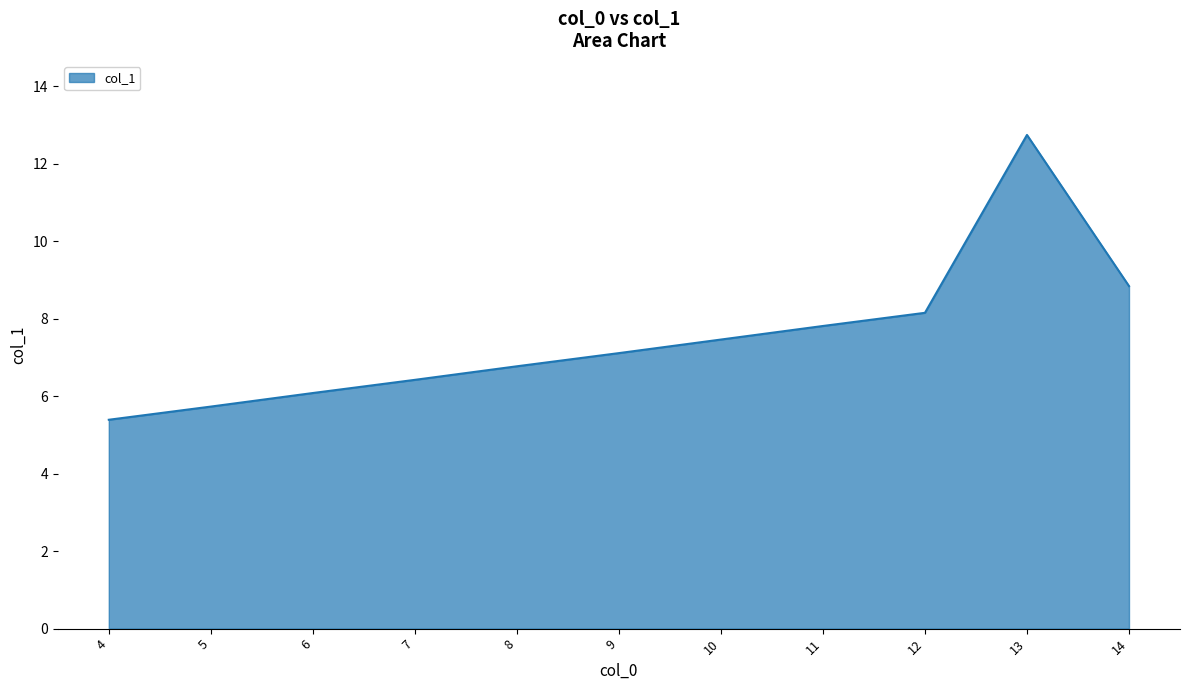

List the labels in order of value, largest first.

13, 14, 12, 11, 10, 9, 8, 7, 6, 5, 4